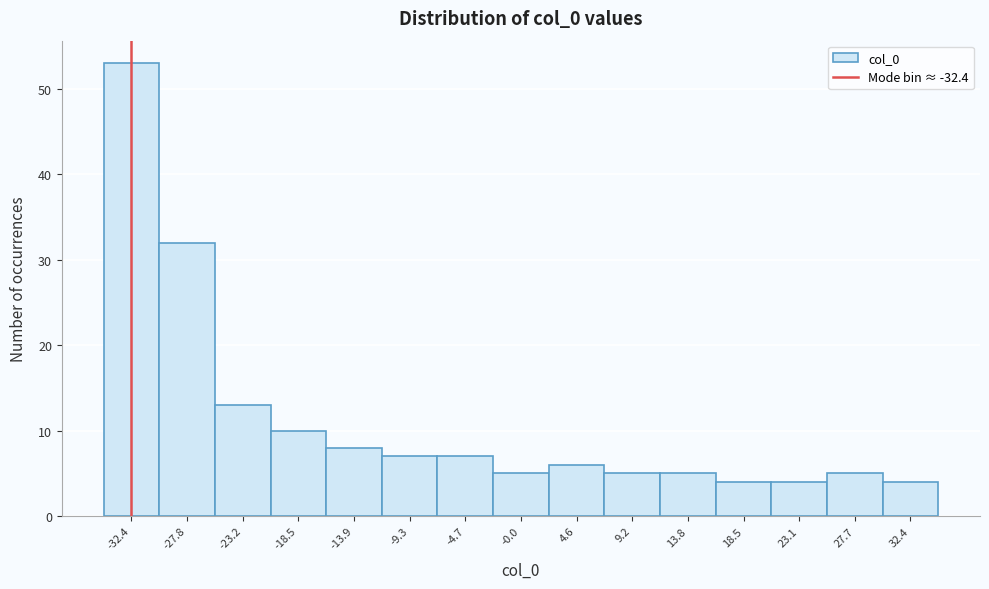

Over which range of the x-axis is the bar tallest?

-34.5 to -30.0